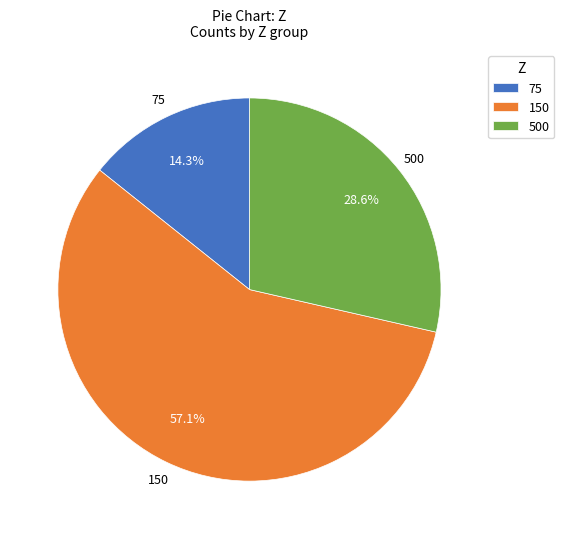

How many slices are in this pie chart?

3